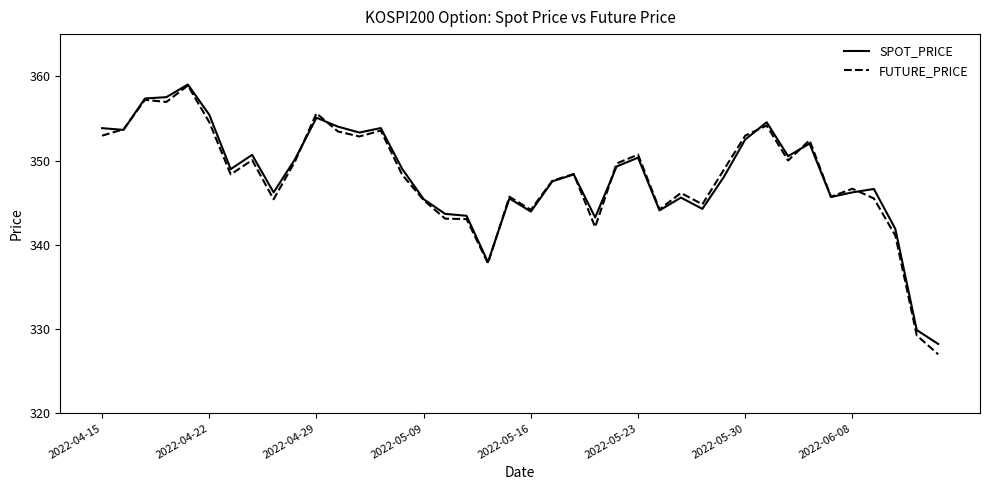

What is the lowest value of the SPOT_PRICE series?

328.2